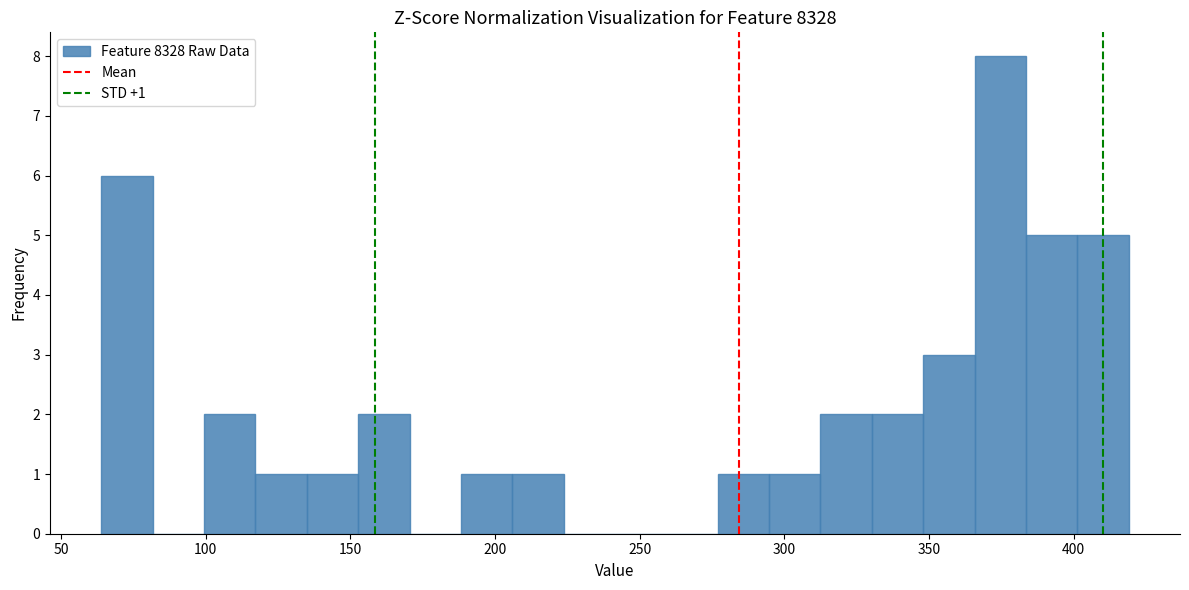

Around what value on the x-axis is the tallest bar? Give the approximate position of its centre, as read against the axis.

375